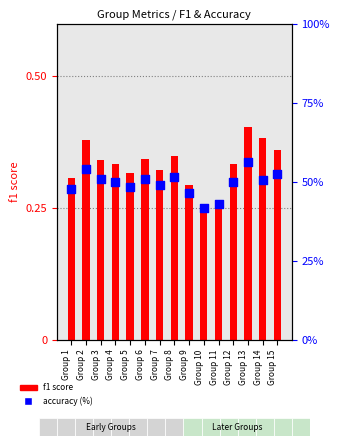

At how many categories does at least one series exceed 19?

15